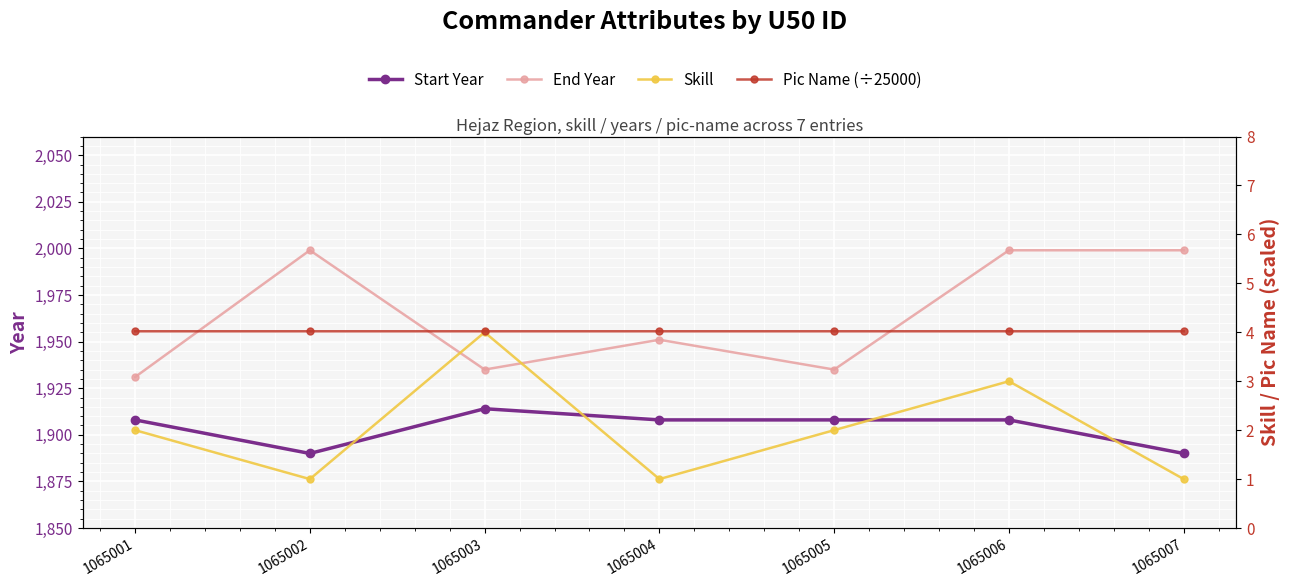

How many Skill values are between 1 and 3?

6